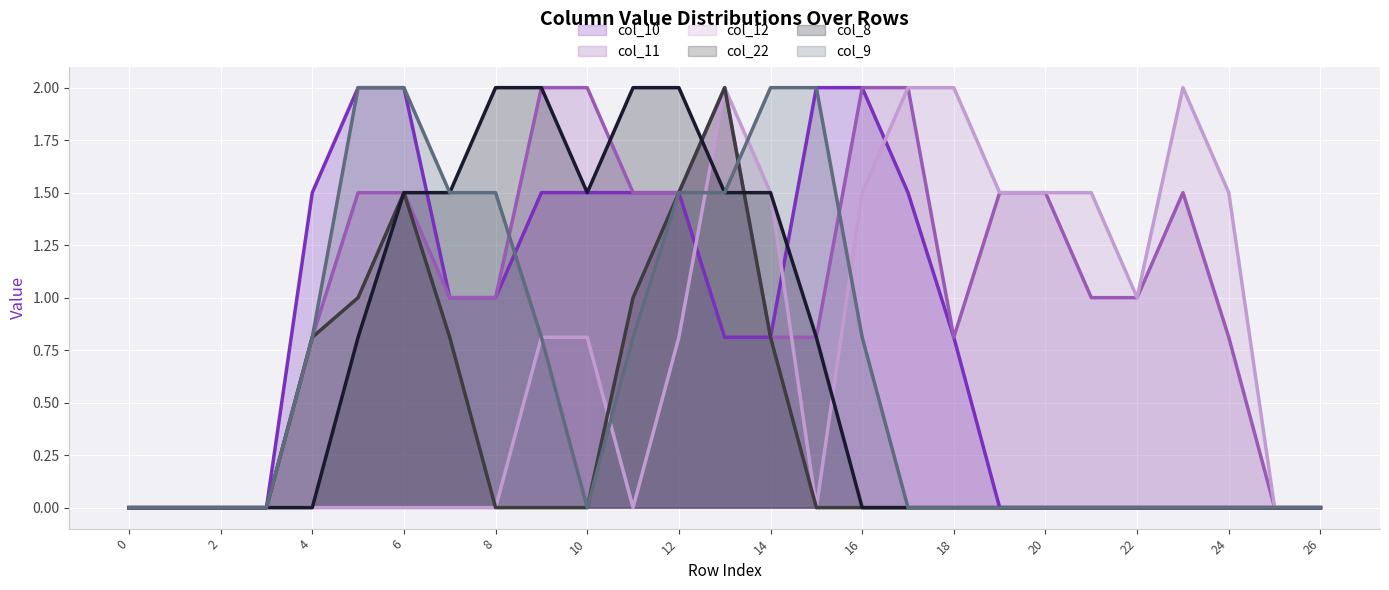

What is the greatest value displayed?

2.0